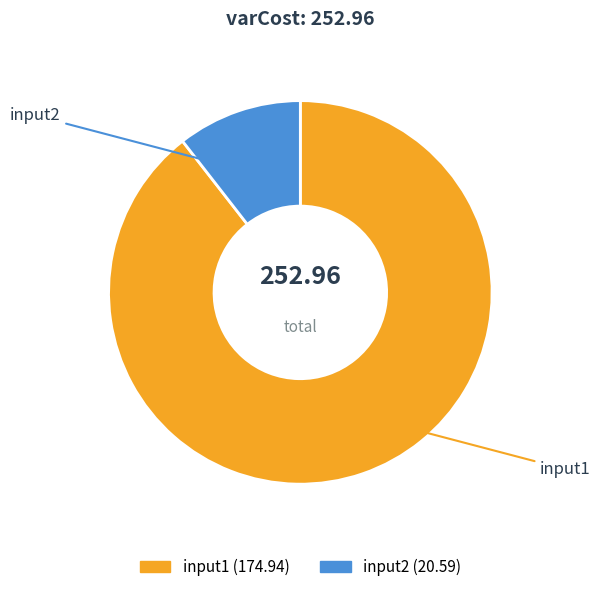

How much of the chart is everything except input2?

89.5%